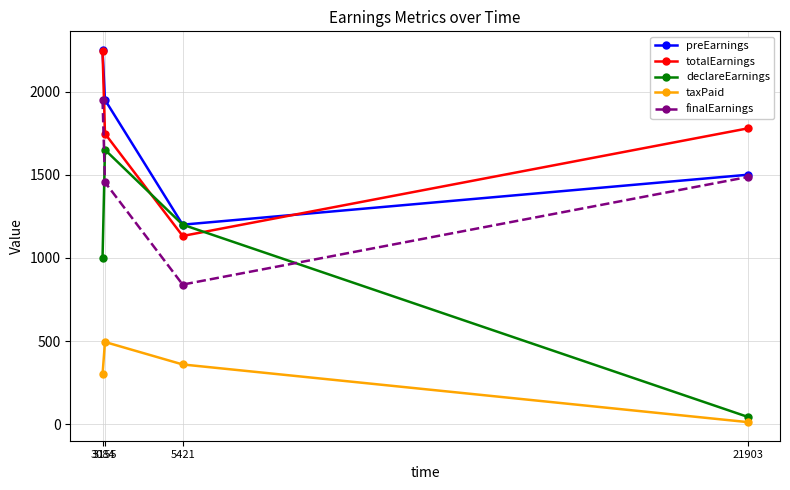

True or false: totalEarnings and finalEarnings cross at least once.

False